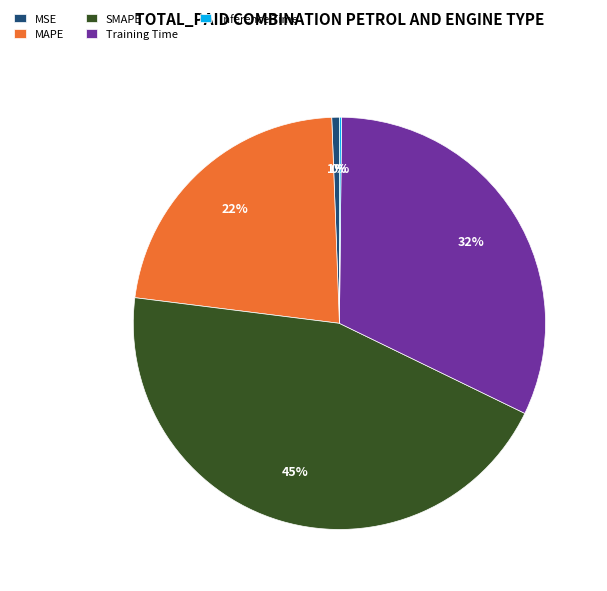

Do SMAPE and MAPE together represent more than half of the pie?

Yes